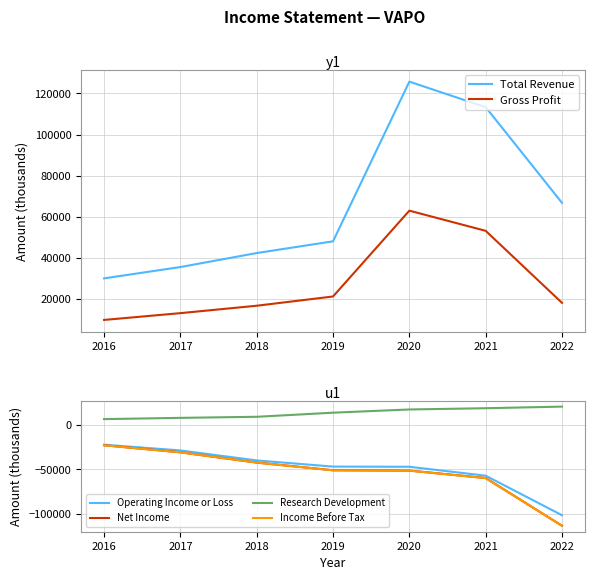

The Income Before Tax series shows -153466 at 2022. True or false?

False